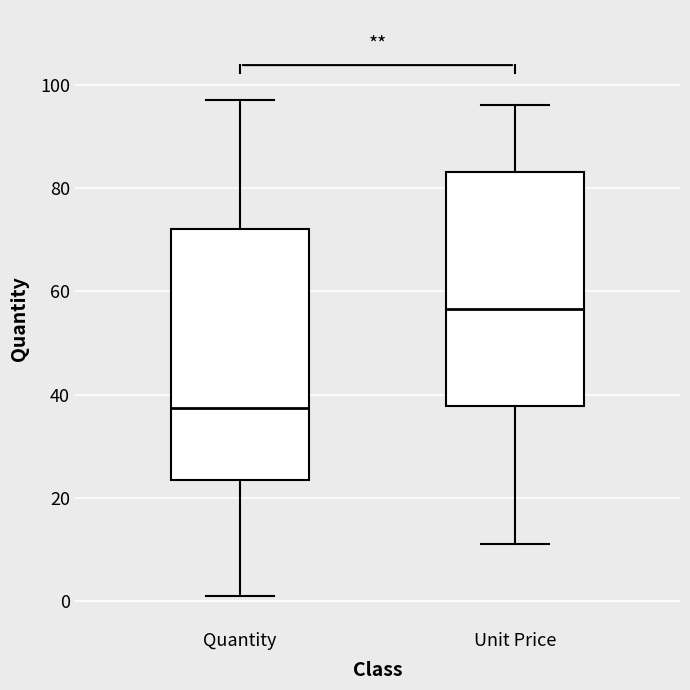

Which box has the lowest median line?

Quantity